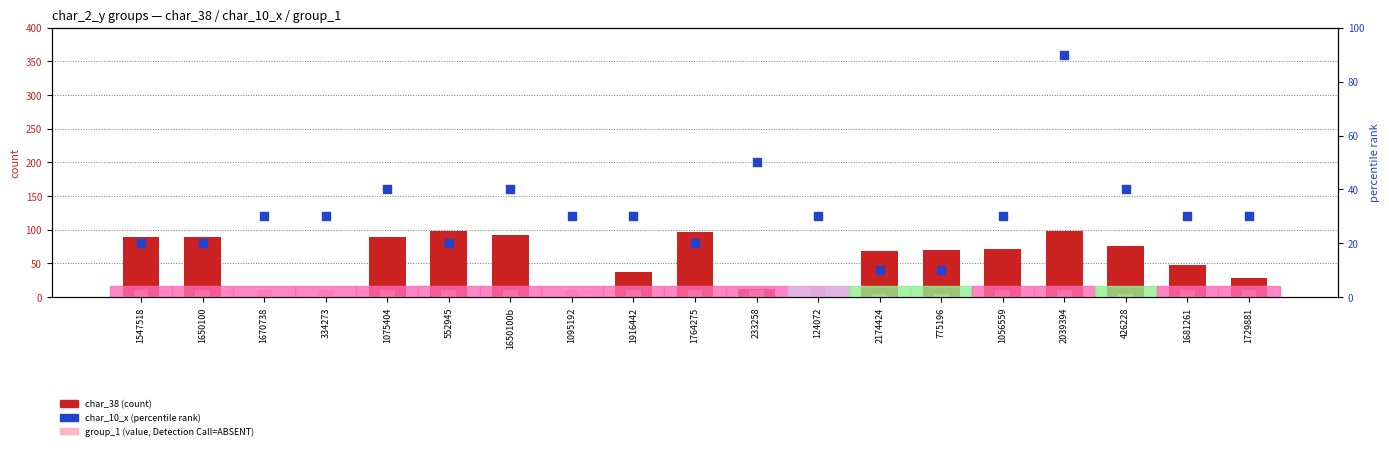

Which series contains the highest Y value?

char_38 (count)